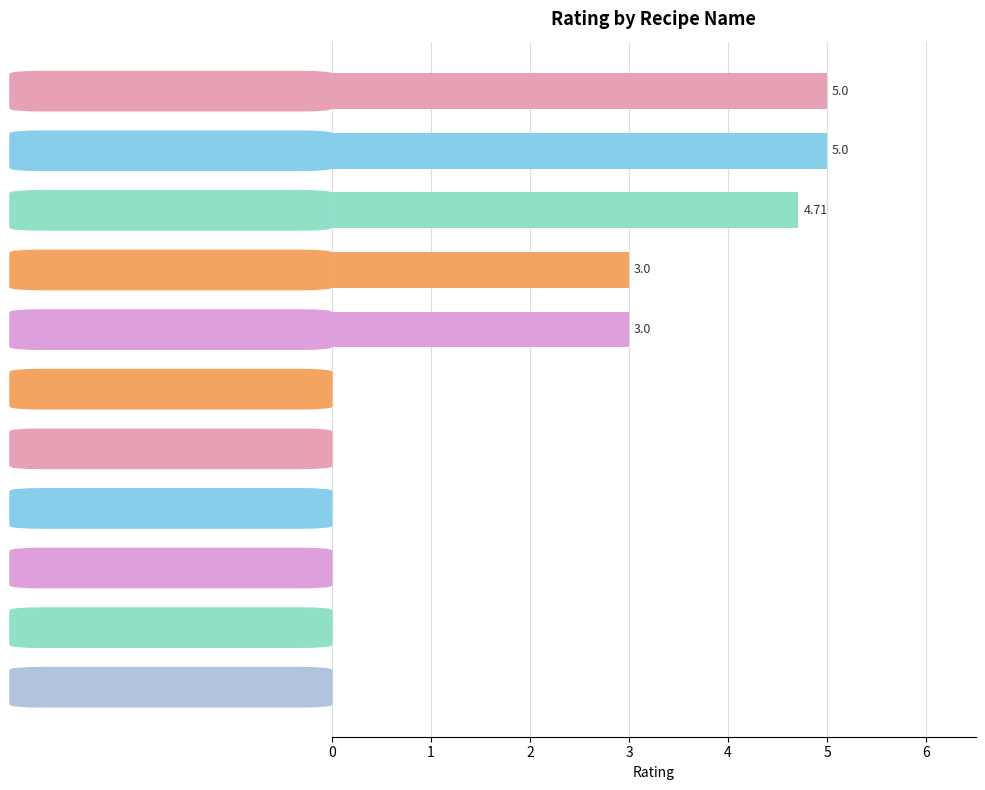

What is the sum of the values at cake and chocapic?

5.0